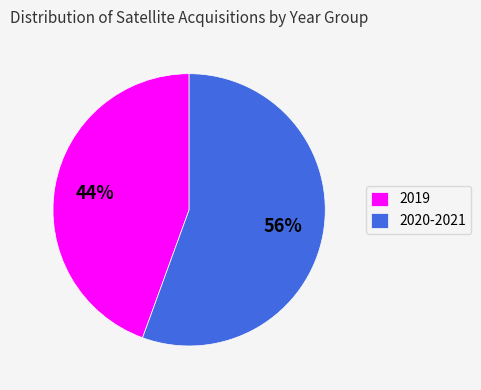

What is the smallest slice in the pie chart?

2019